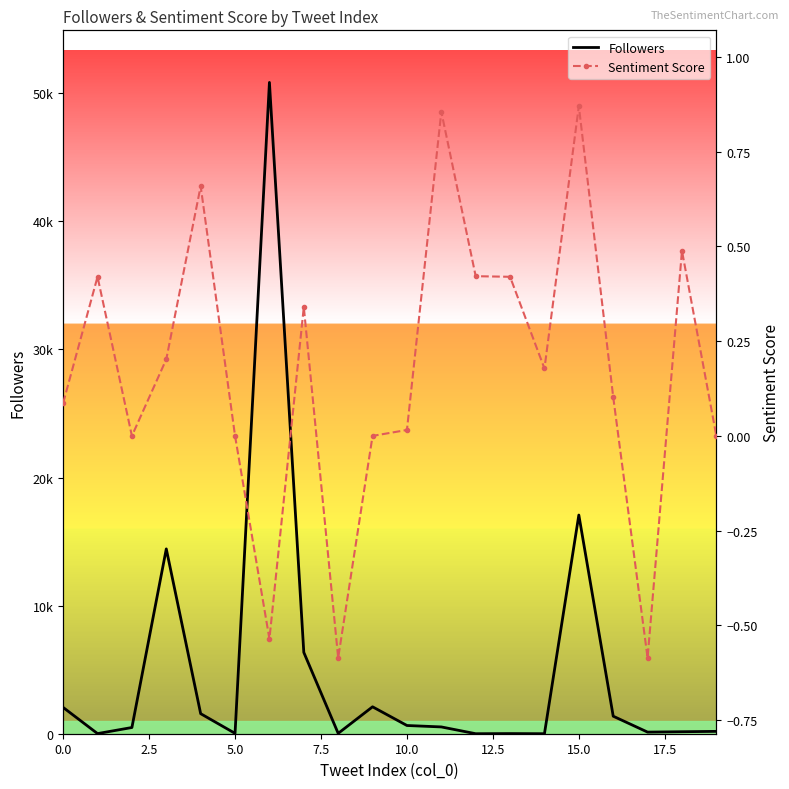

Between 12.5 and 15.0, which is larger?

15.0